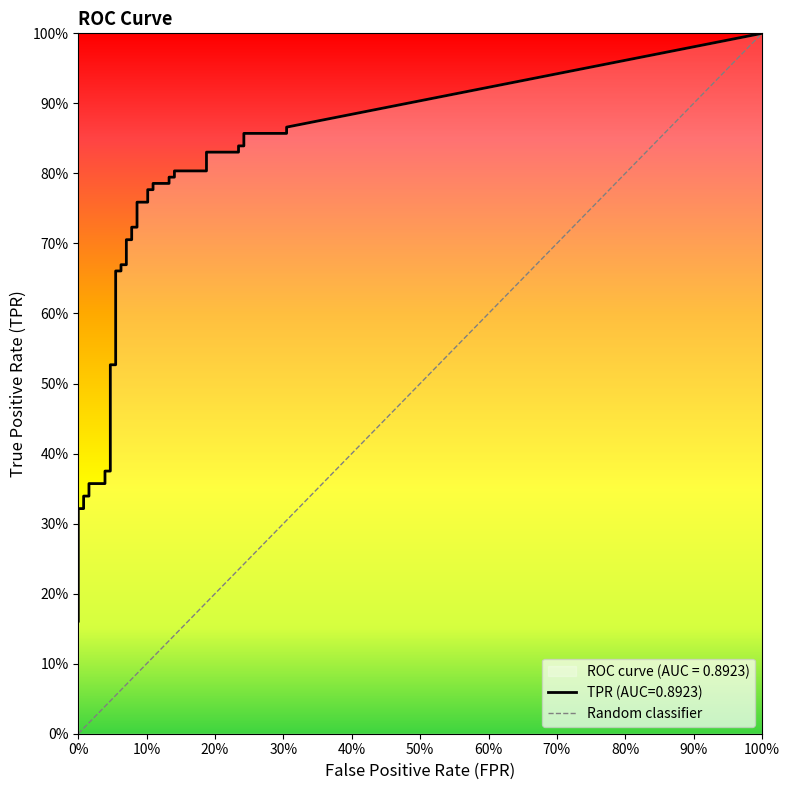

What is the sum of all fpr values?

3.8